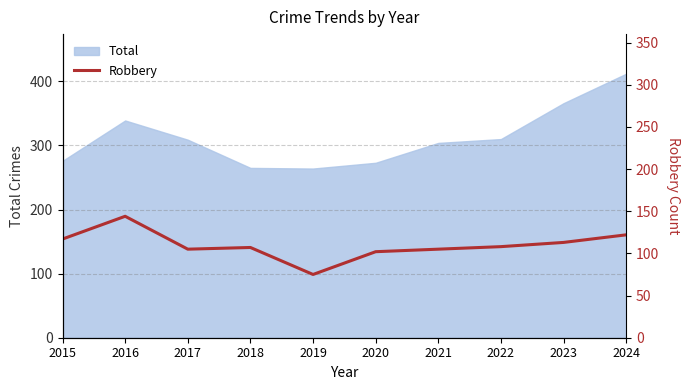

True or false: Total has a value of 309 at 2017.

True